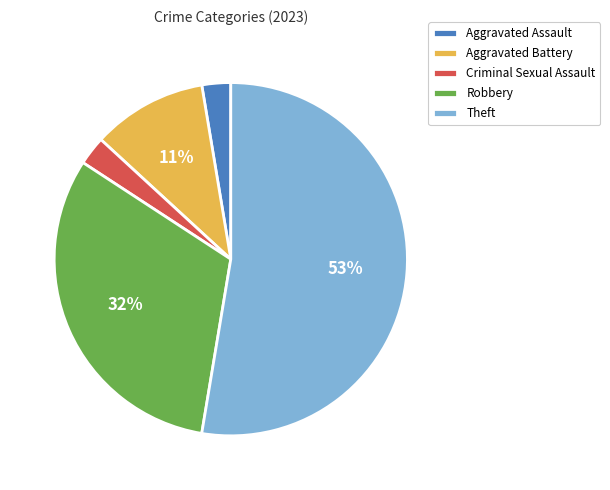

To the nearest percent, what is the combined percentage of Theft and Criminal Sexual Assault?

55%